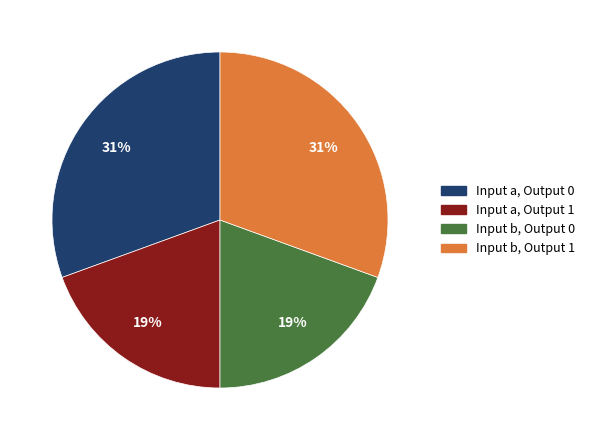

To the nearest percent, what percentage of the pie is Input a, Output 0?

31%